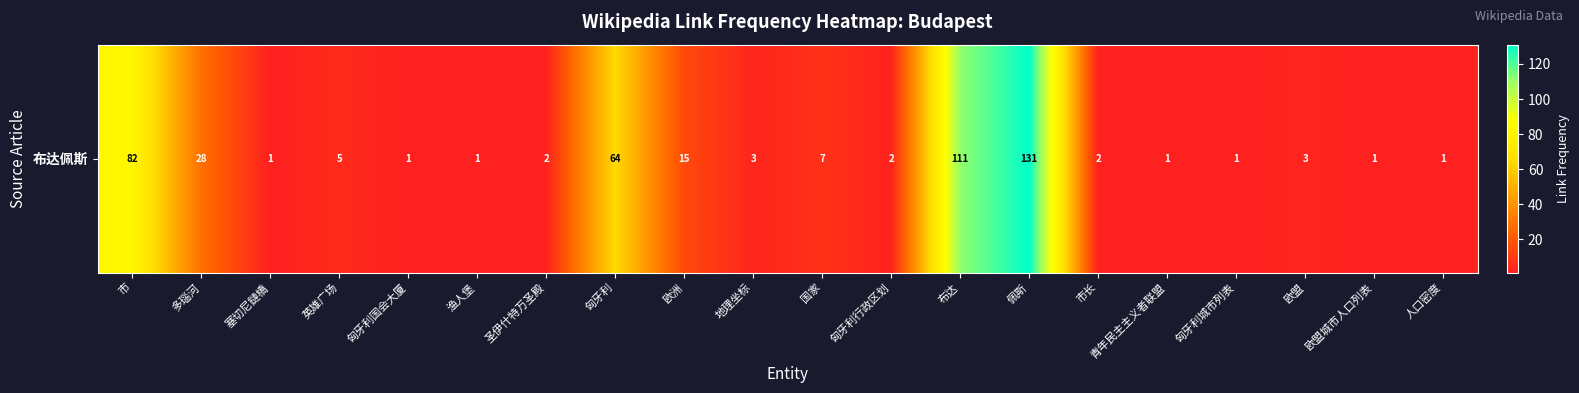

What is the difference between the second highest and second lowest values?

110